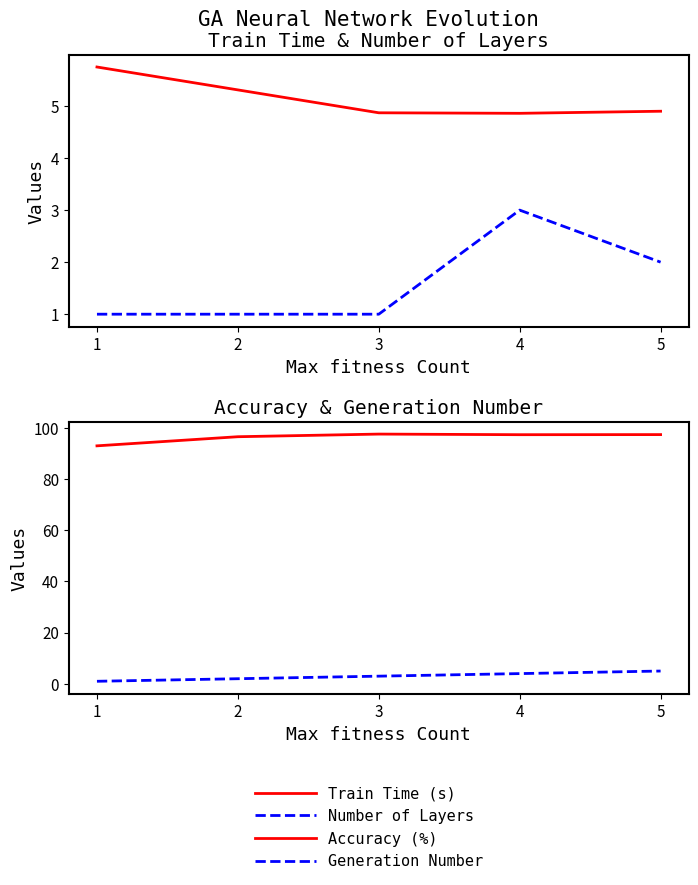

List the series in order of their peak value, highest first.

Accuracy (%), Train Time (s), Generation Number, Number of Layers